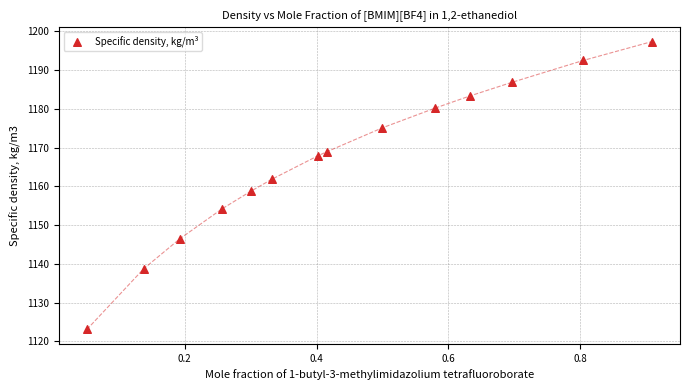

What is the range of X values (max minus min)?

0.9